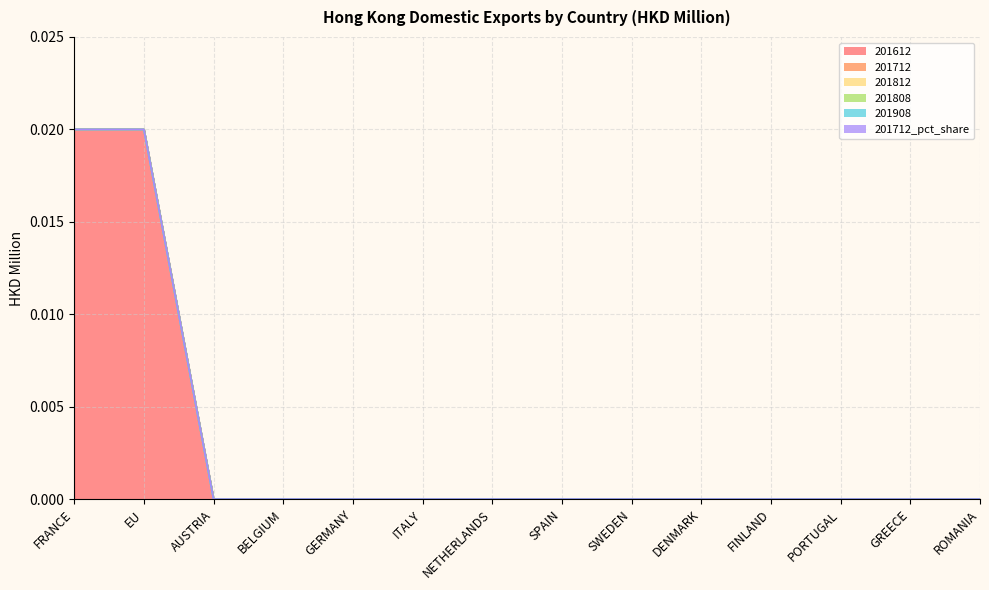

What are all the series names shown in the legend?

201612, 201712, 201812, 201808, 201908, 201712_pct_share